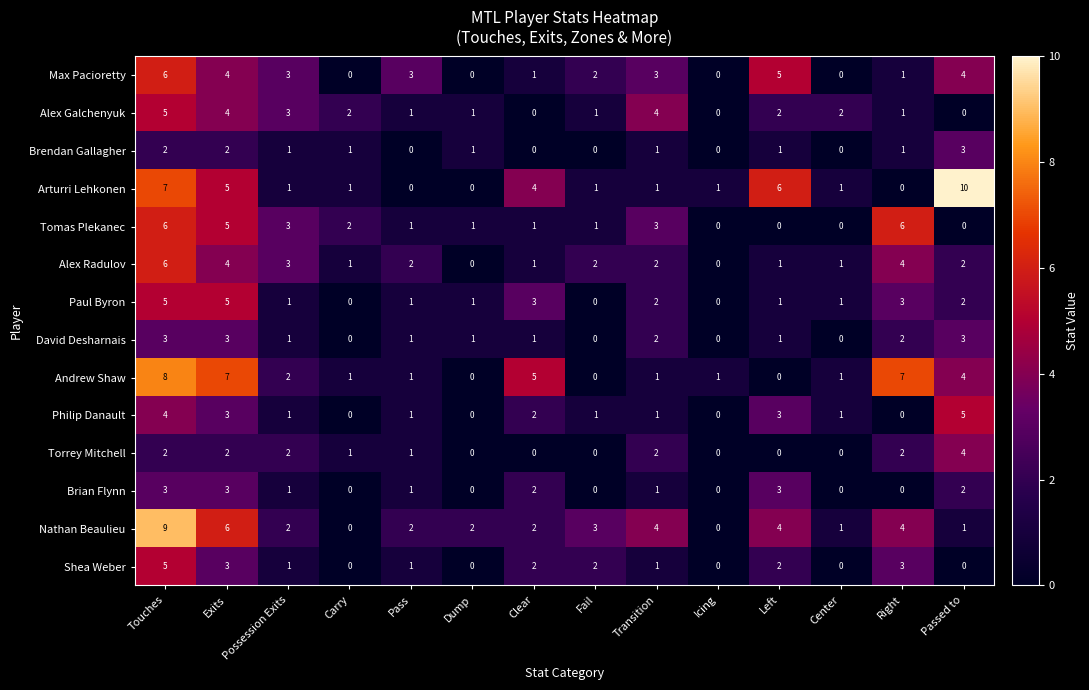

What is the maximum value for Arturri Lehkonen?

10